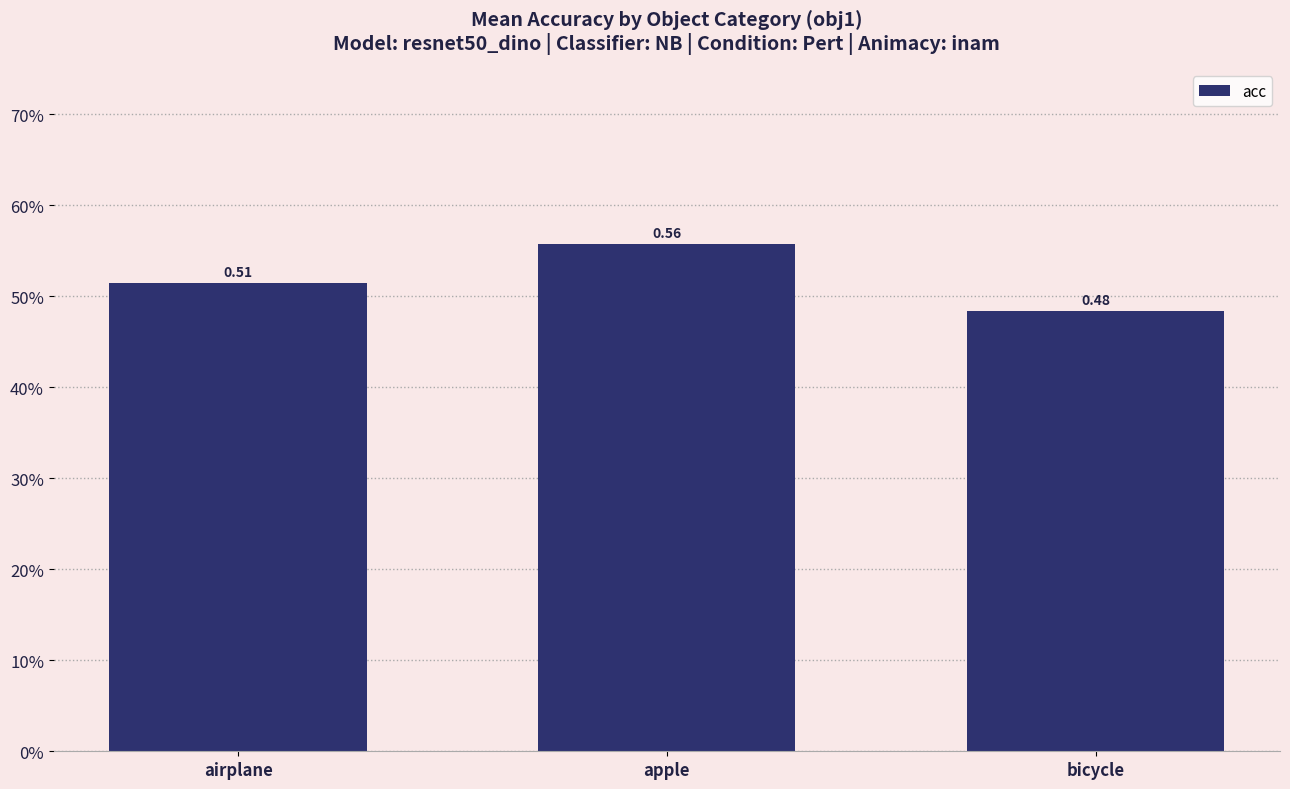

Are the bars horizontal?

No